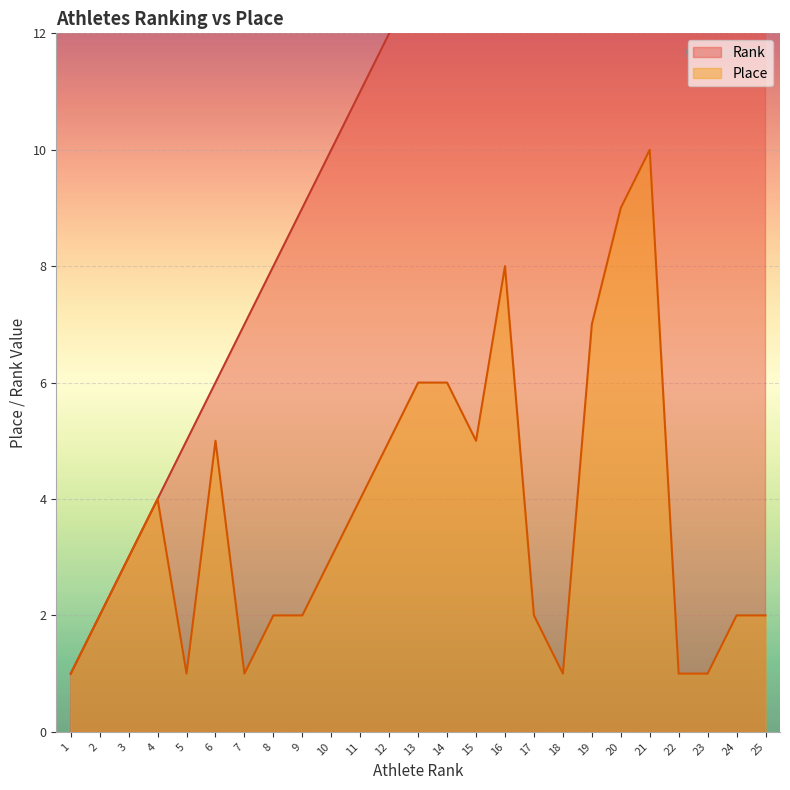

What is the difference between the second highest and second lowest values in the Place series?

8